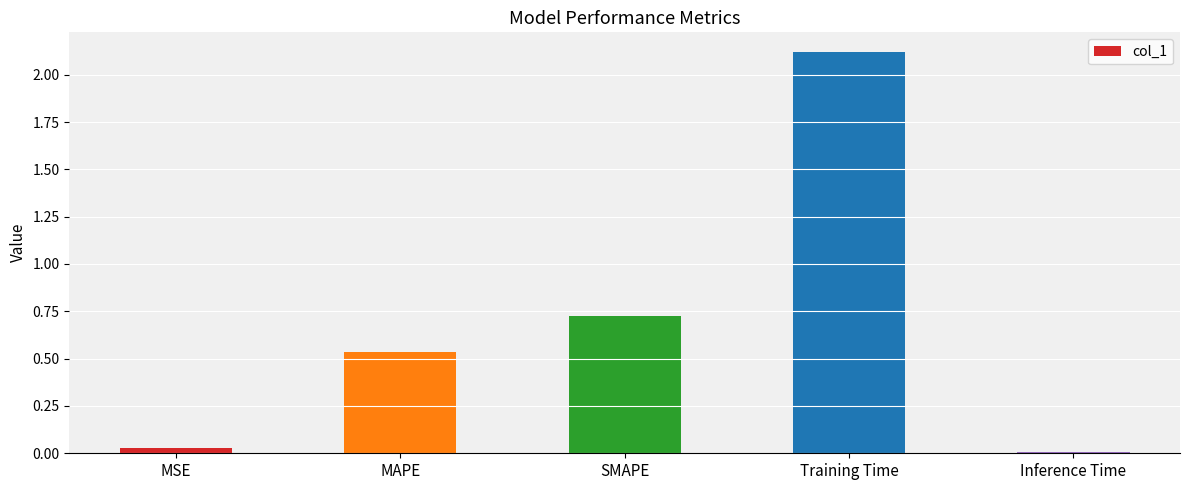

The value at MAPE is 0.8. True or false?

False